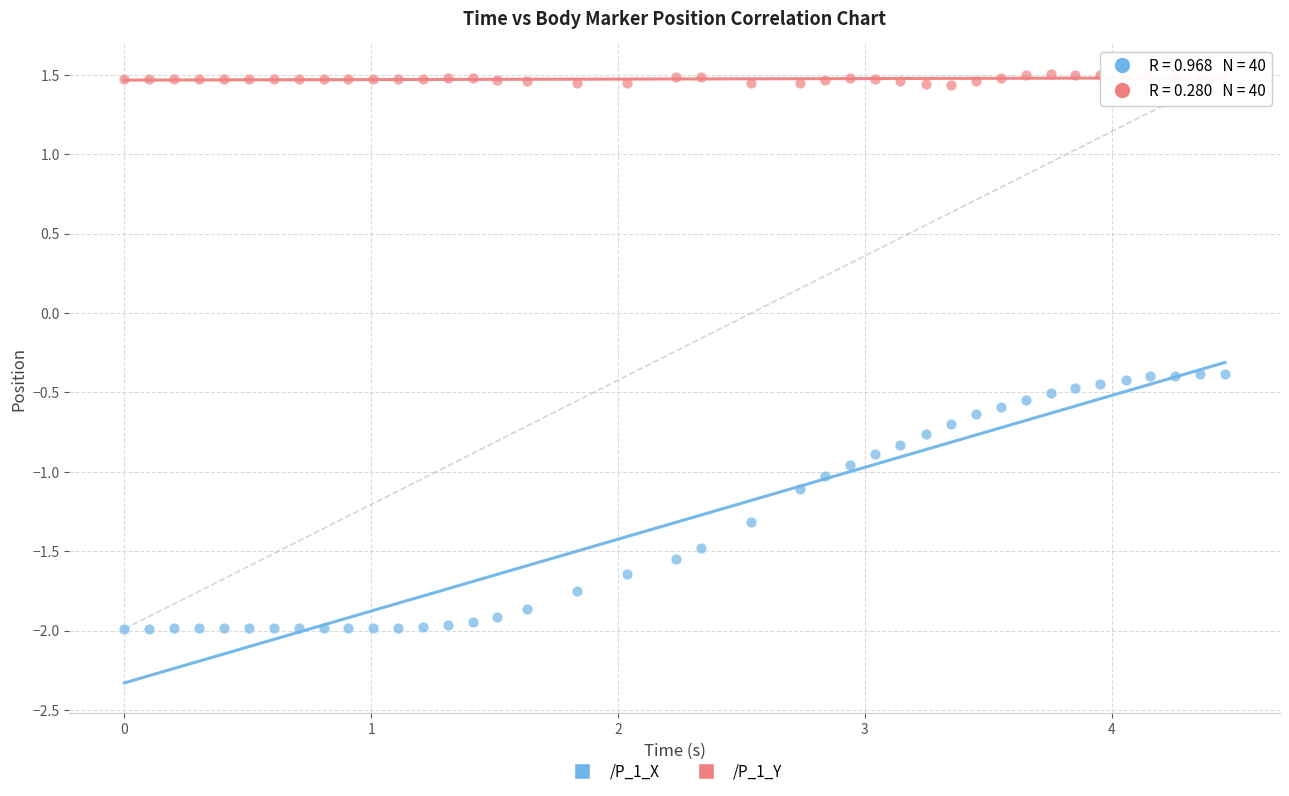

Across all data points, what is the range of X values (max minus min)?

4.5